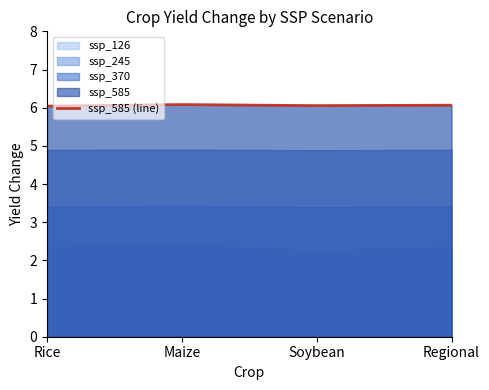

What is the label of the 1st point from the right?

Regional